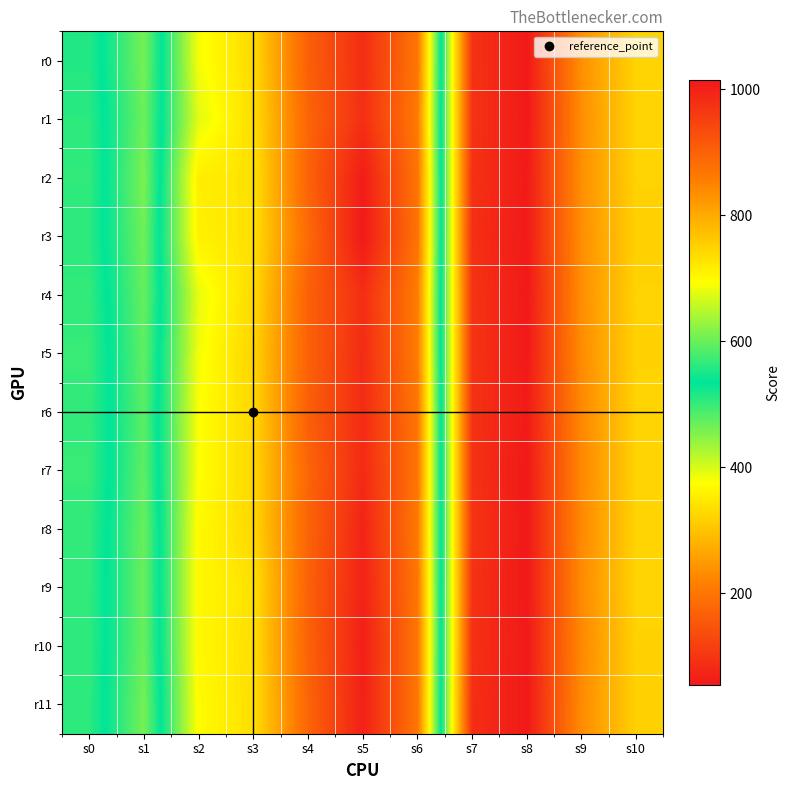

Count the number of categories in the chart.

11